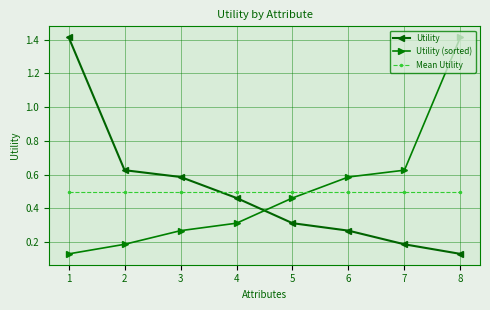

What is the sum of the Utility values at 2 and 3?

1.2